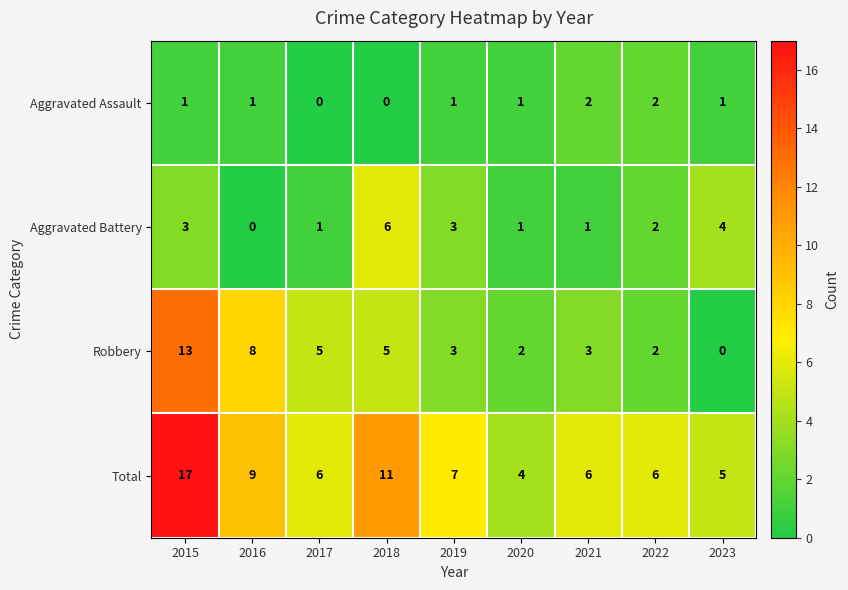

Which series has the largest total across all categories?

Total